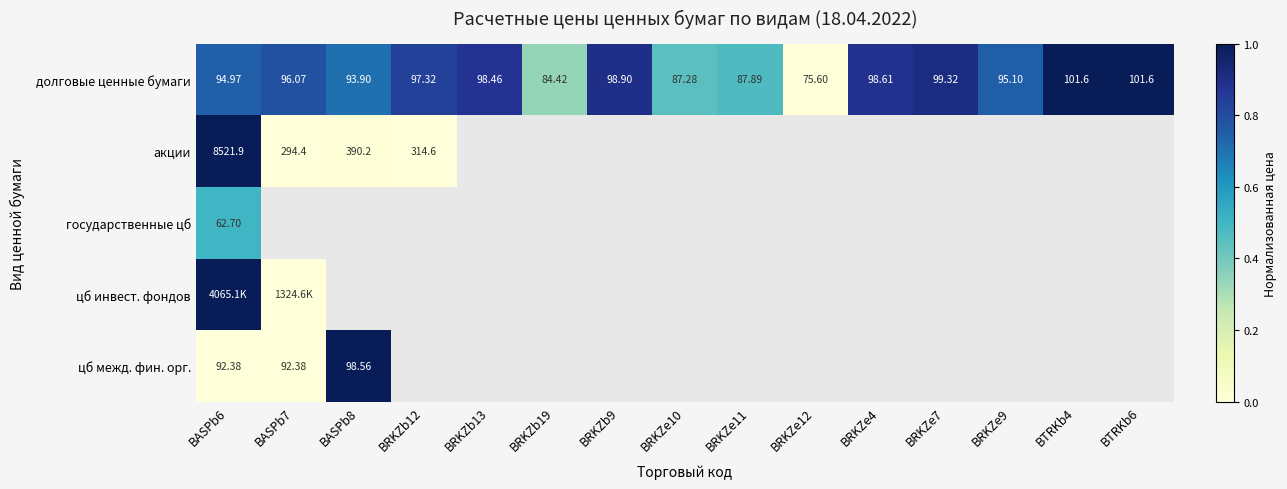

Is it true that цб межд. фин. орг. equals 1.7 at BASPb8?

False